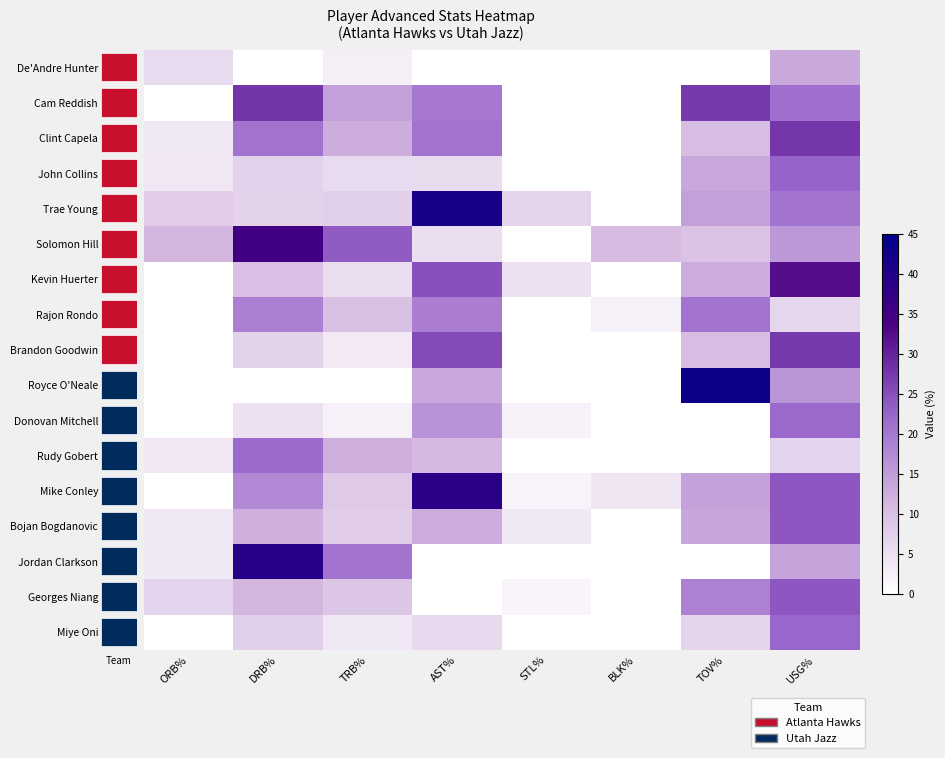

At which category is the sum across all series the highest?

USG%